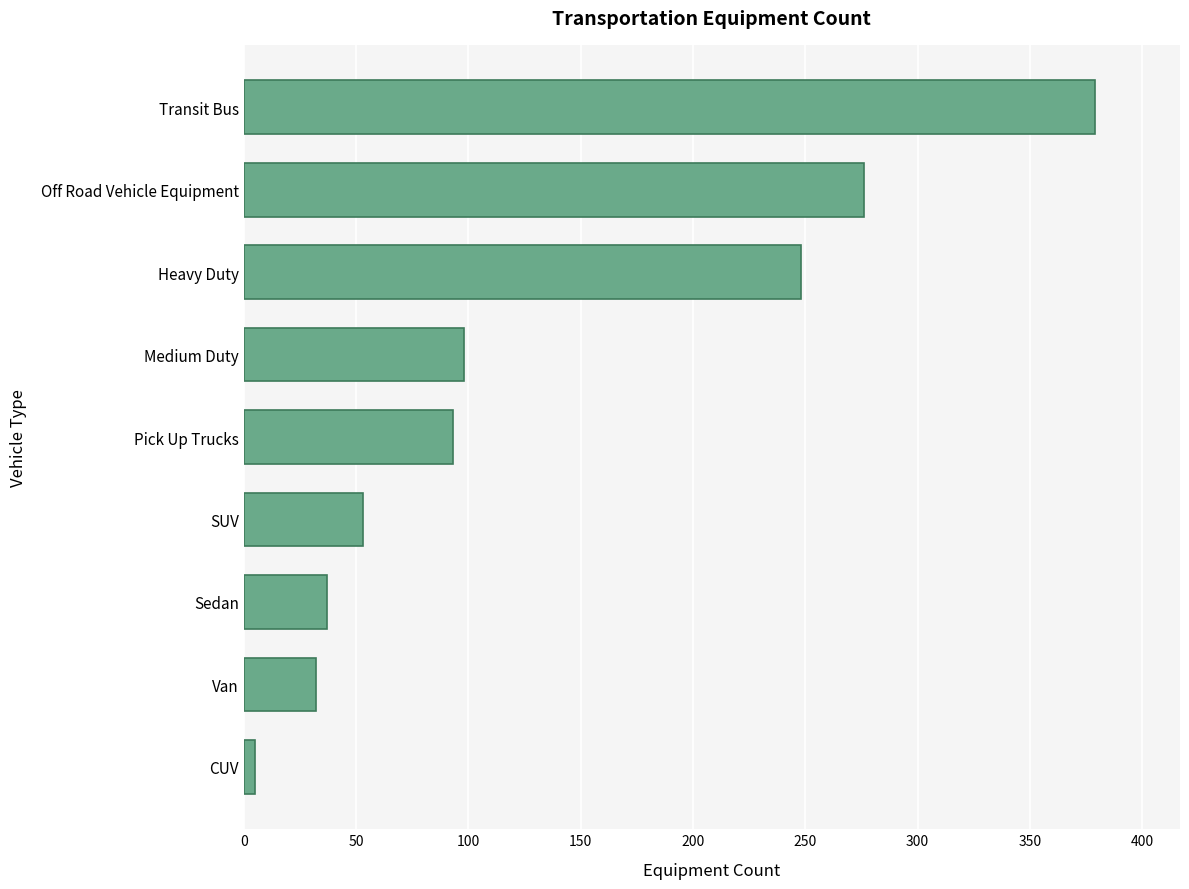

Reading bottom to top, extract all data points from this chart.

CUV=5	Van=32	Sedan=37	SUV=53	Pick Up Trucks=93	Medium Duty=98	Heavy Duty=248	Off Road Vehicle Equipment=276	Transit Bus=379